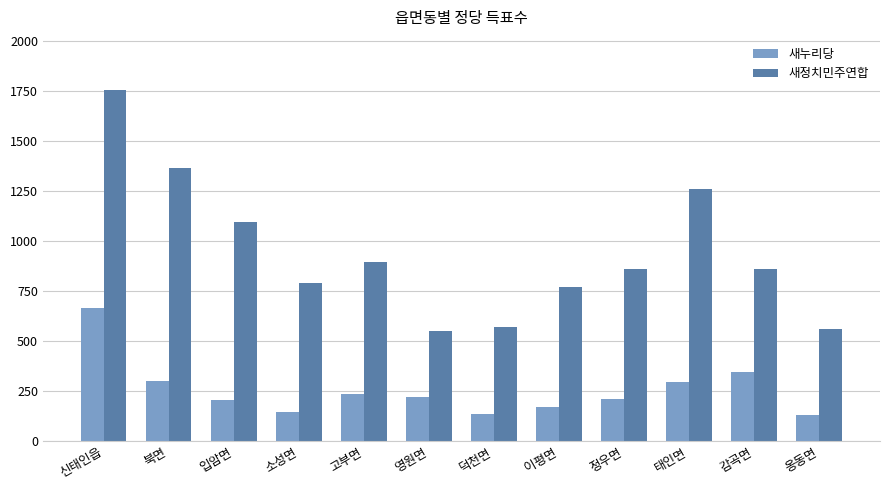

How many bars are there in each group?

2